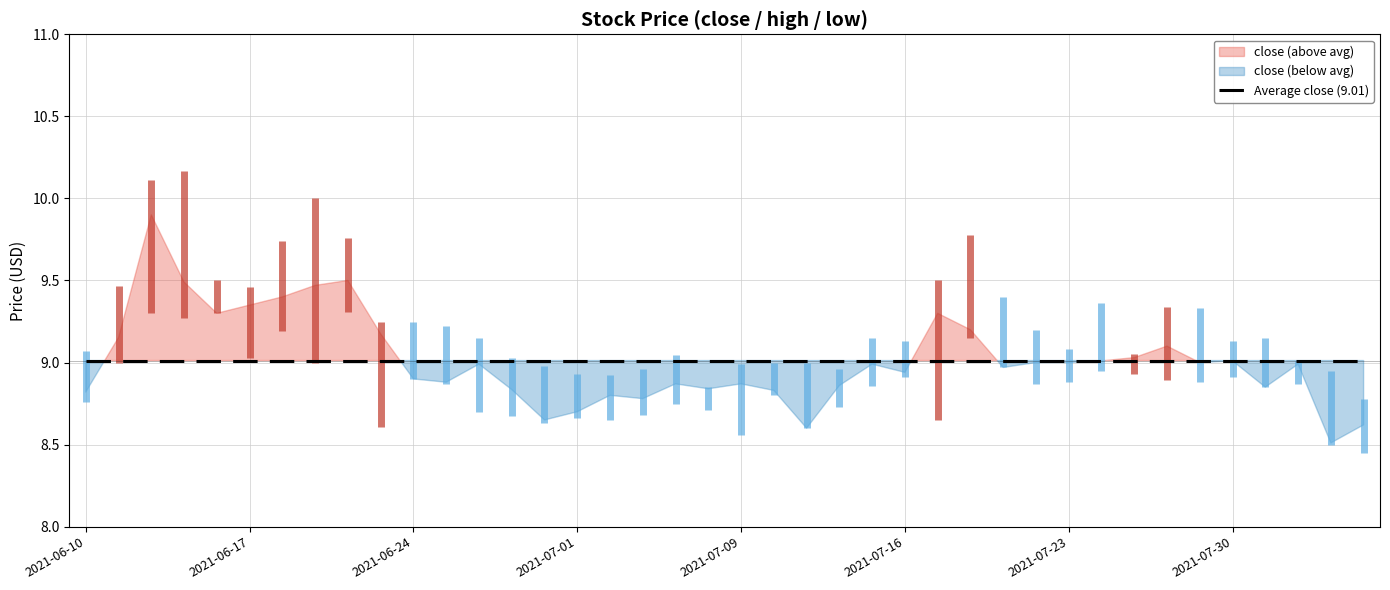

Reading left to right, what are all the values shown in this chart?

close: 2021-06-10=8.8	2021-06-11=9.2	2021-06-14=9.9	2021-06-15=9.5	2021-06-16=9.3	2021-06-17=9.3	2021-06-18=9.4	2021-06-21=9.5	2021-06-22=9.5	2021-06-23=9.2	2021-06-24=8.9	2021-06-25=8.9	2021-06-28=9.0	2021-06-29=8.8	2021-06-30=8.7	2021-07-01=8.7	2021-07-02=8.8	2021-07-06=8.8	2021-07-07=8.9	2021-07-08=8.8	2021-07-09=8.9	2021-07-12=8.8	2021-07-13=8.6	2021-07-14=8.9	2021-07-15=9.0	2021-07-16=8.9	2021-07-19=9.3	2021-07-20=9.2	2021-07-21=9.0	2021-07-22=9.0	2021-07-23=9.0	2021-07-26=9.0	2021-07-27=9.0	2021-07-28=9.1	2021-07-29=9.0	2021-07-30=9.0	2021-08-02=8.8	2021-08-03=9.0	2021-08-04=8.5	2021-08-05=8.6
high: 2021-06-10=9.1	2021-06-11=9.5	2021-06-14=10.1	2021-06-15=10.2	2021-06-16=9.5	2021-06-17=9.5	2021-06-18=9.7	2021-06-21=10.0	2021-06-22=9.8	2021-06-23=9.2	2021-06-24=9.2	2021-06-25=9.2	2021-06-28=9.2	2021-06-29=9.0	2021-06-30=9.0	2021-07-01=8.9	2021-07-02=8.9	2021-07-06=9.0	2021-07-07=9.0	2021-07-08=8.8	2021-07-09=9.0	2021-07-12=9.0	2021-07-13=9.0	2021-07-14=9.0	2021-07-15=9.2	2021-07-16=9.1	2021-07-19=9.5	2021-07-20=9.8	2021-07-21=9.4	2021-07-22=9.2	2021-07-23=9.1	2021-07-26=9.4	2021-07-27=9.0	2021-07-28=9.3	2021-07-29=9.3	2021-07-30=9.1	2021-08-02=9.1	2021-08-03=9.0	2021-08-04=8.9	2021-08-05=8.8
low: 2021-06-10=8.8	2021-06-11=9.0	2021-06-14=9.3	2021-06-15=9.3	2021-06-16=9.3	2021-06-17=9.0	2021-06-18=9.2	2021-06-21=9.0	2021-06-22=9.3	2021-06-23=8.6	2021-06-24=8.9	2021-06-25=8.9	2021-06-28=8.7	2021-06-29=8.7	2021-06-30=8.6	2021-07-01=8.7	2021-07-02=8.7	2021-07-06=8.7	2021-07-07=8.8	2021-07-08=8.7	2021-07-09=8.6	2021-07-12=8.8	2021-07-13=8.6	2021-07-14=8.7	2021-07-15=8.9	2021-07-16=8.9	2021-07-19=8.7	2021-07-20=9.2	2021-07-21=9.0	2021-07-22=8.9	2021-07-23=8.9	2021-07-26=8.9	2021-07-27=8.9	2021-07-28=8.9	2021-07-29=8.9	2021-07-30=8.9	2021-08-02=8.8	2021-08-03=8.9	2021-08-04=8.5	2021-08-05=8.4